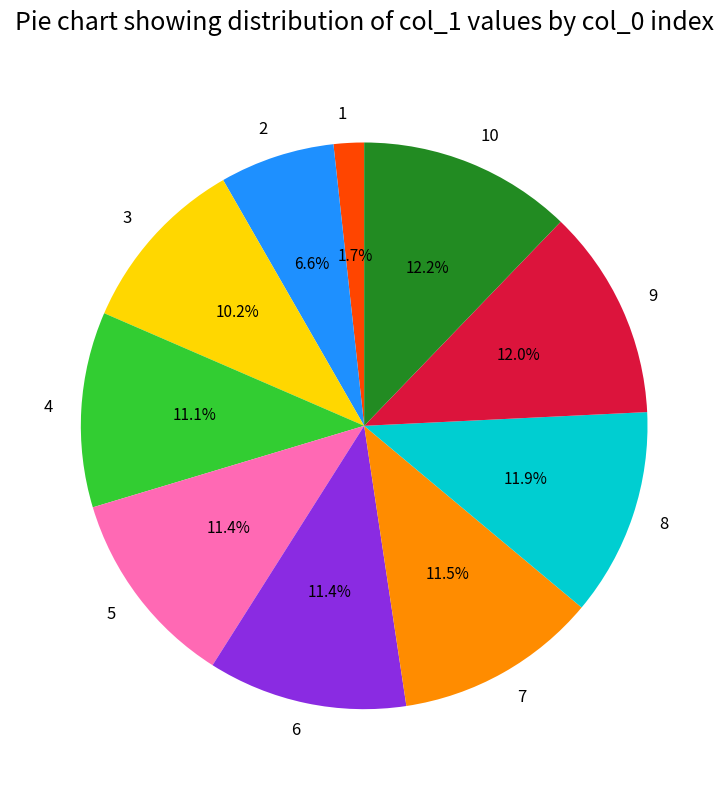

Count the number of slices in the pie.

10